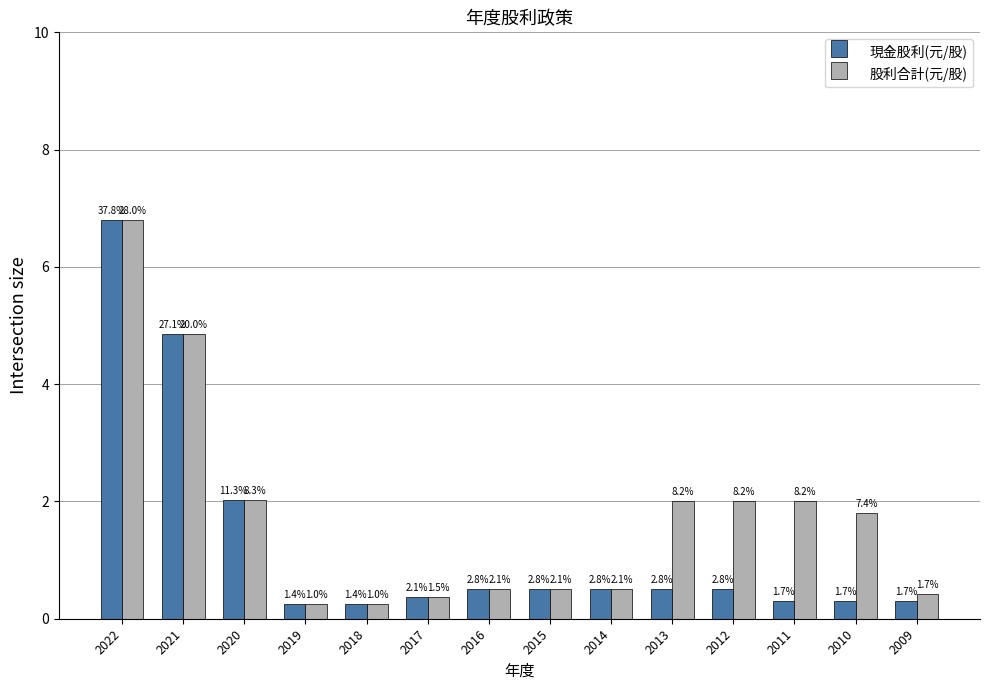

What is the difference between the second highest and minimum values in the 現金股利(元/股) series?

4.6